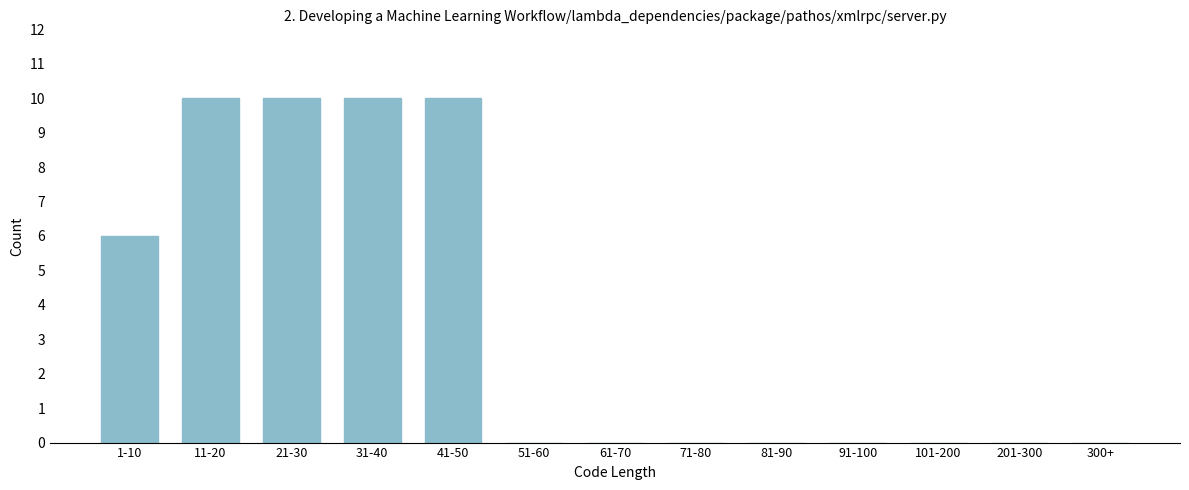

Reading left to right, what are all the values shown in this chart?

1-10=6	11-20=10	21-30=10	31-40=10	41-50=10	51-60=0	61-70=0	71-80=0	81-90=0	91-100=0	101-200=0	201-300=0	300+=0